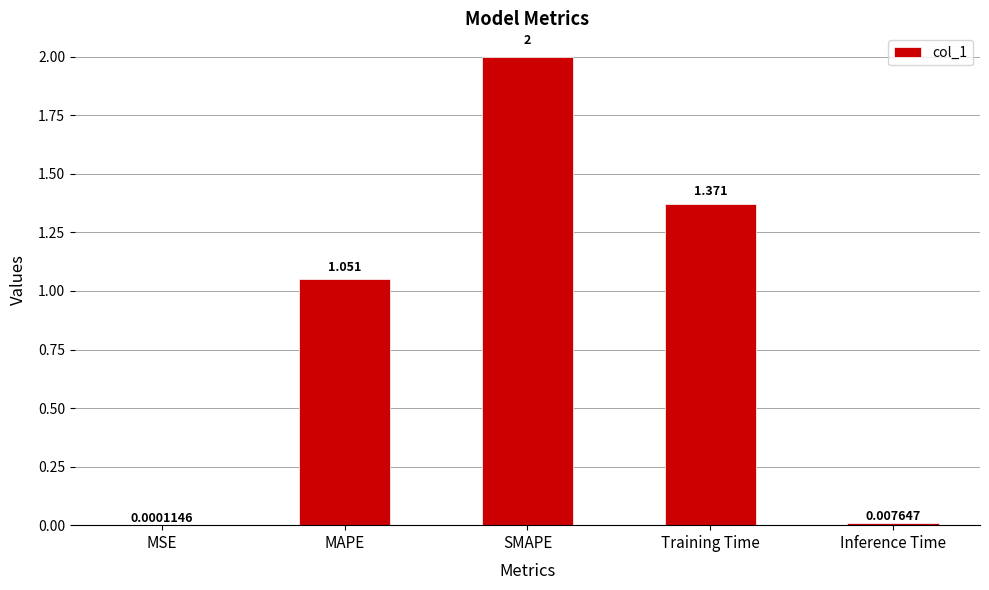

Which category has the highest value across all series?

SMAPE